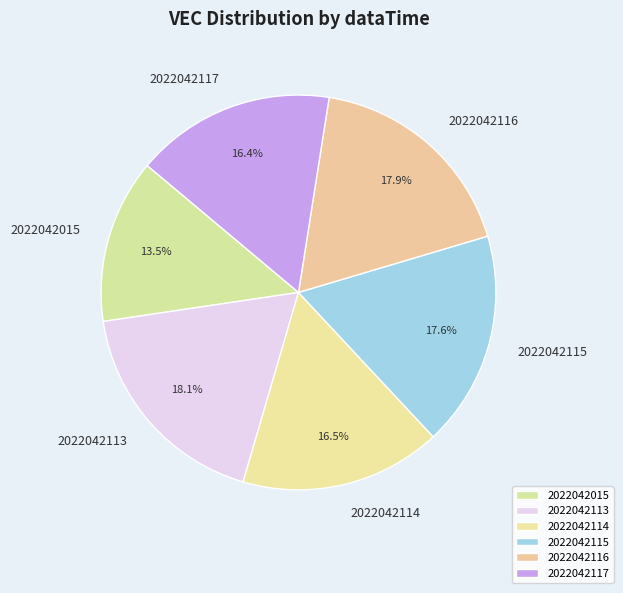

Approximately how many times larger is the value at 2022042114 compared to 2022042116?

0.9